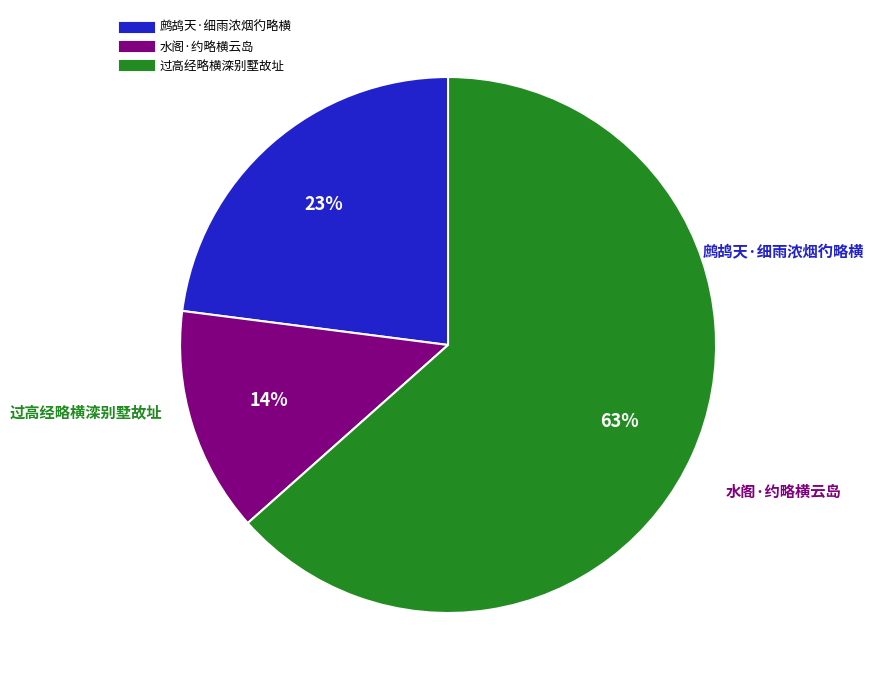

Is the sum of 鹧鸪天·细雨浓烟彴略横 and 过高经略横滦别墅故址 greater than half?

Yes